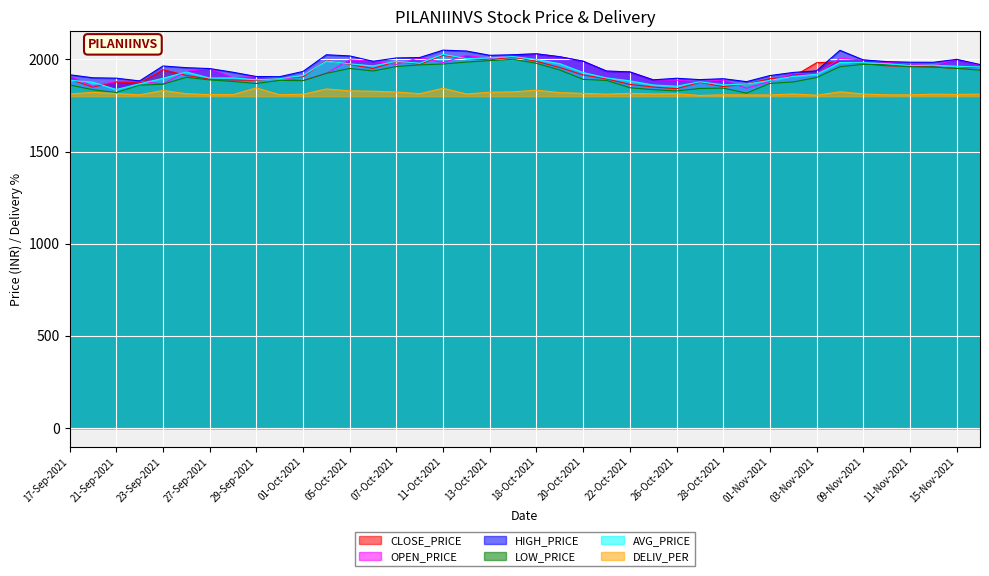

Reading left to right, transcribe all the data shown in this chart.

CLOSE_PRICE: 1891.9	1849.5	1876.8	1872.0	1943.7	1912.8	1892.8	1888.0	1886.0	1896.9	1905.2	1994.2	1972.3	1950.8	1987.8	1973.4	2021.8	2002.9	1997.3	2012.0	1989.3	1955.8	1915.5	1893.9	1864.1	1849.9	1840.6	1874.8	1852.6	1865.3	1895.7	1906.3	1981.9	1986.3	1976.3	1964.6	1962.8	1959.3	1950.4	1959.3
OPEN_PRICE: 1909.1	1855.0	1879.8	1882.3	1865.9	1935.0	1950.0	1900.2	1906.8	1900.0	1885.0	1924.0	1997.3	1989.0	1972.8	2010.0	1982.4	2021.8	2004.0	2025.0	2030.0	2013.8	1990.0	1936.0	1931.8	1888.8	1886.9	1878.0	1888.5	1843.2	1880.5	1924.1	1919.0	2005.0	1996.9	1984.0	1976.3	1967.0	1999.9	1967.4
HIGH_PRICE: 1916.5	1900.0	1897.9	1883.0	1964.0	1954.8	1950.0	1930.0	1906.8	1906.0	1934.4	2025.0	2018.5	1989.5	2007.5	2010.0	2050.0	2045.2	2022.0	2025.0	2030.0	2014.3	1990.0	1936.6	1931.8	1888.8	1897.4	1890.0	1895.0	1879.0	1912.0	1929.0	1937.8	2049.0	1996.9	1987.8	1984.5	1984.0	1999.9	1972.0
LOW_PRICE: 1861.0	1835.0	1820.0	1860.2	1865.0	1902.5	1888.5	1880.0	1869.0	1886.0	1884.1	1924.0	1950.5	1936.8	1961.0	1970.0	1974.6	1985.1	1993.0	2000.3	1978.3	1942.0	1891.5	1885.5	1846.0	1835.5	1828.6	1842.0	1844.0	1816.6	1869.5	1877.3	1901.4	1960.0	1973.0	1971.0	1959.7	1958.5	1951.0	1941.3
AVG_PRICE: 1887.0	1876.0	1836.5	1867.4	1897.1	1931.6	1898.8	1899.5	1888.9	1895.1	1912.4	1991.1	1975.6	1964.5	1989.3	1979.0	2027.2	2004.0	2008.1	2015.0	1998.8	1976.5	1928.4	1899.2	1883.6	1860.9	1854.3	1878.4	1861.7	1865.8	1885.8	1907.6	1918.9	1982.8	1982.0	1976.5	1967.0	1968.7	1962.6	1959.0
DELIV_PER: 1812.1	1821.0	1814.6	1807.6	1831.1	1813.7	1808.6	1808.7	1845.0	1807.9	1810.8	1839.4	1829.1	1827.2	1822.8	1813.8	1843.1	1812.2	1821.6	1823.7	1833.0	1819.4	1815.6	1811.1	1815.5	1812.3	1813.4	1804.3	1807.7	1807.0	1806.9	1812.2	1805.5	1824.2	1811.9	1807.6	1807.4	1811.0	1809.6	1811.4